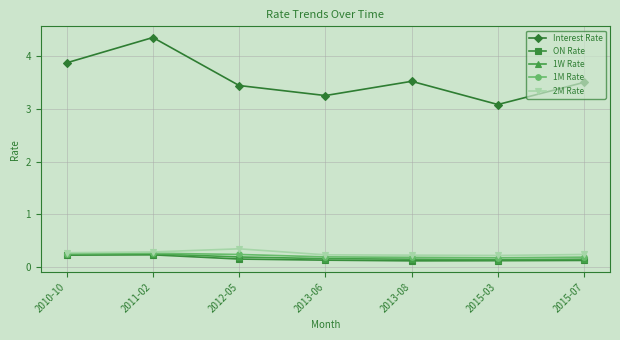

What position from the right is 2015-03?

2